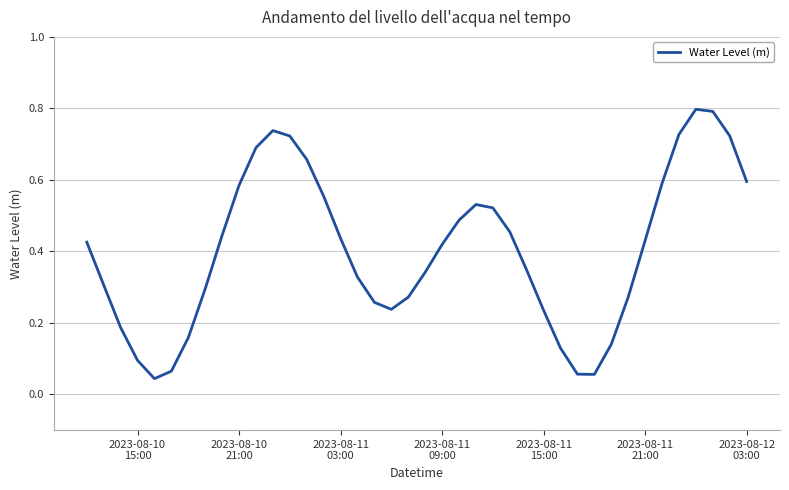

What is the maximum value shown in the chart?

0.8